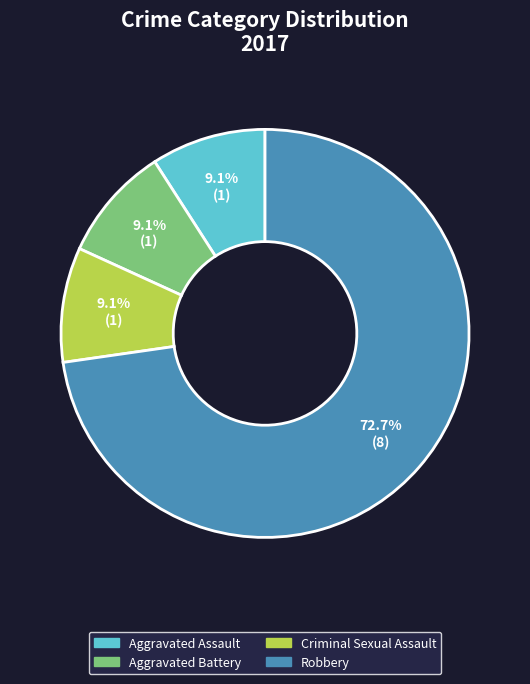

Is there a majority slice in this chart?

Yes